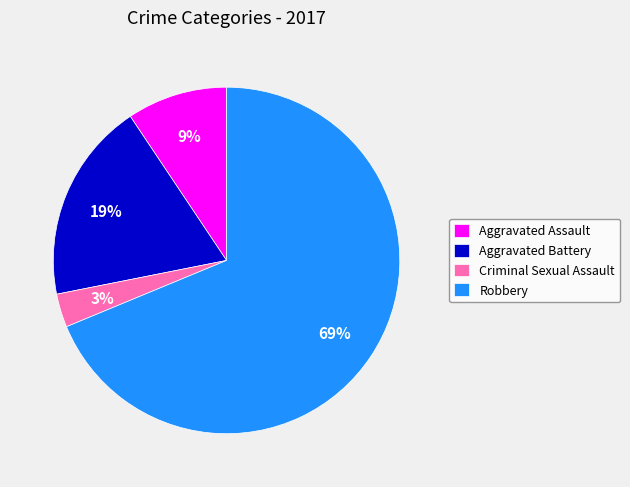

Is there any slice that represents more than half of the pie?

Yes